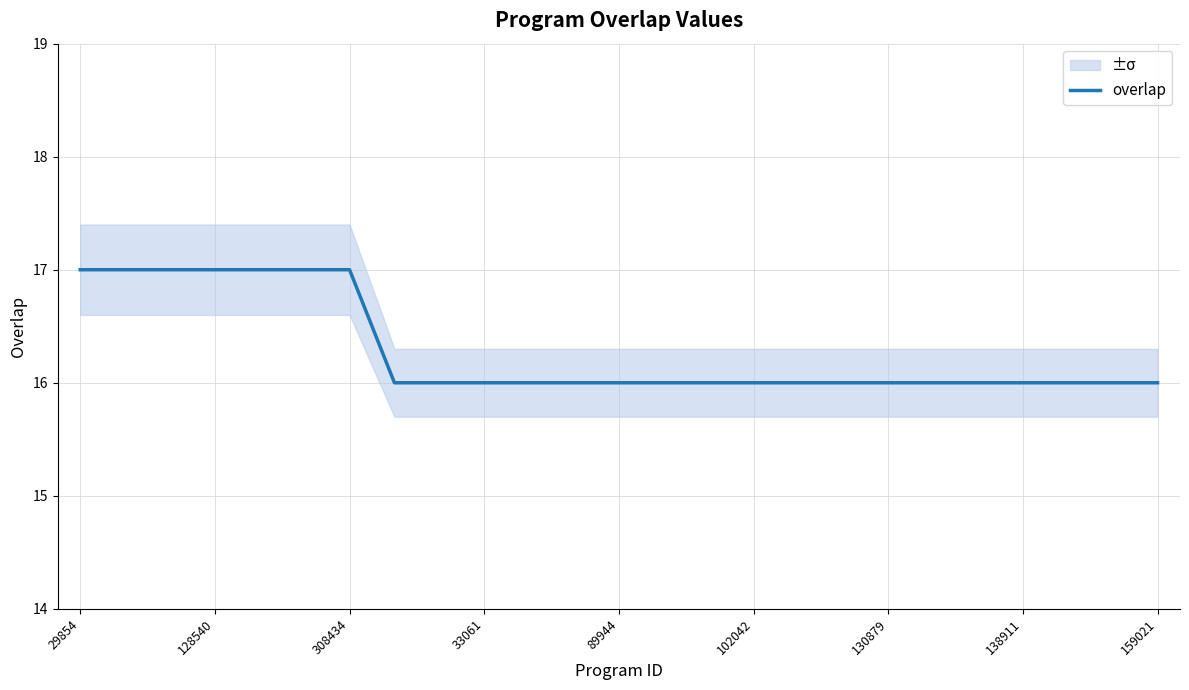

How many lines are shown in the chart?

1